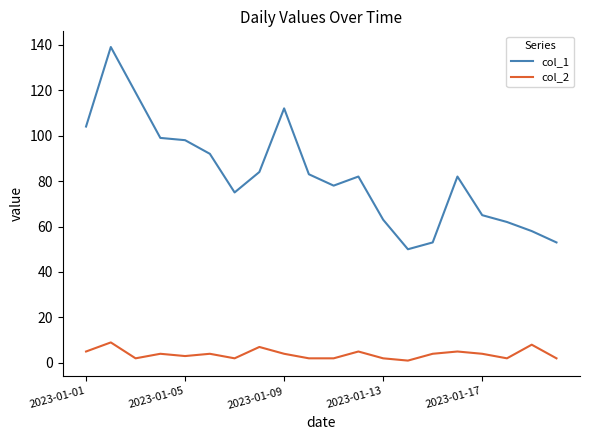

Count the number of data series in this chart.

2